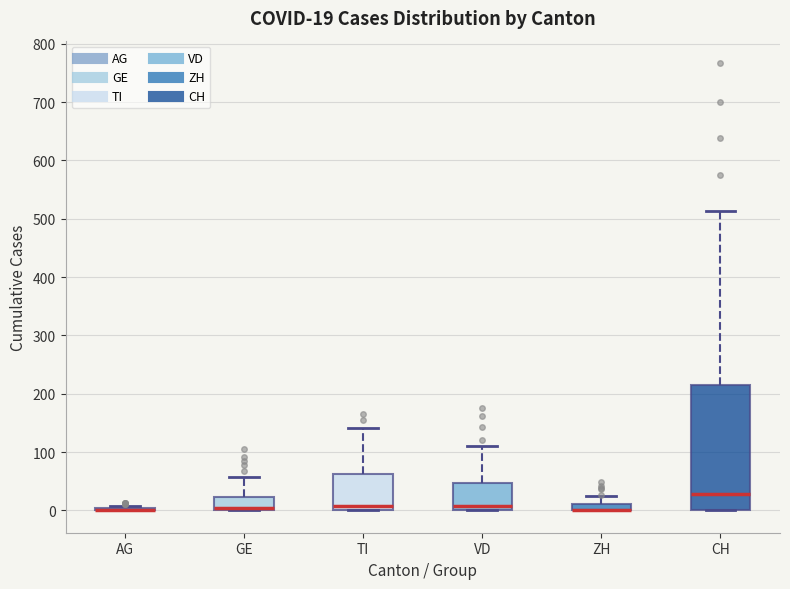

Comparing the boxes themselves (not the whiskers), which one is the tallest?

CH